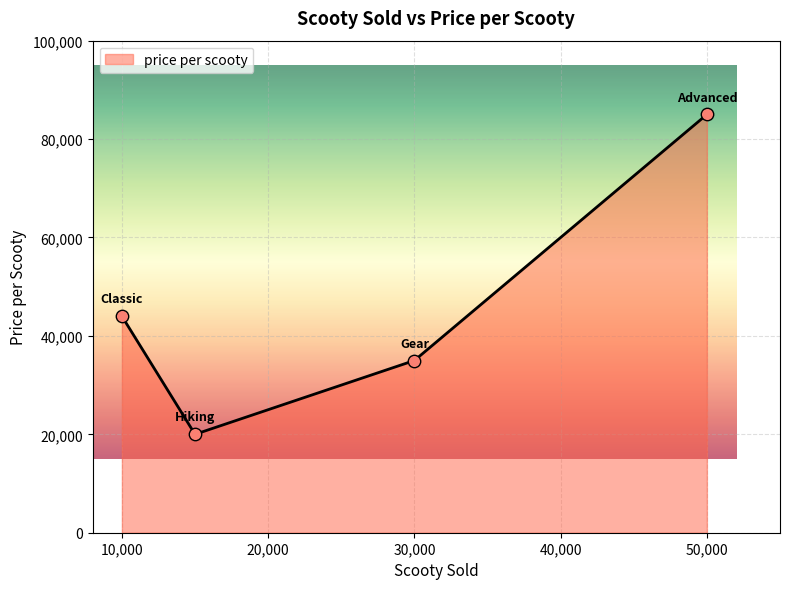

What is the minimum value shown in the chart?

20000